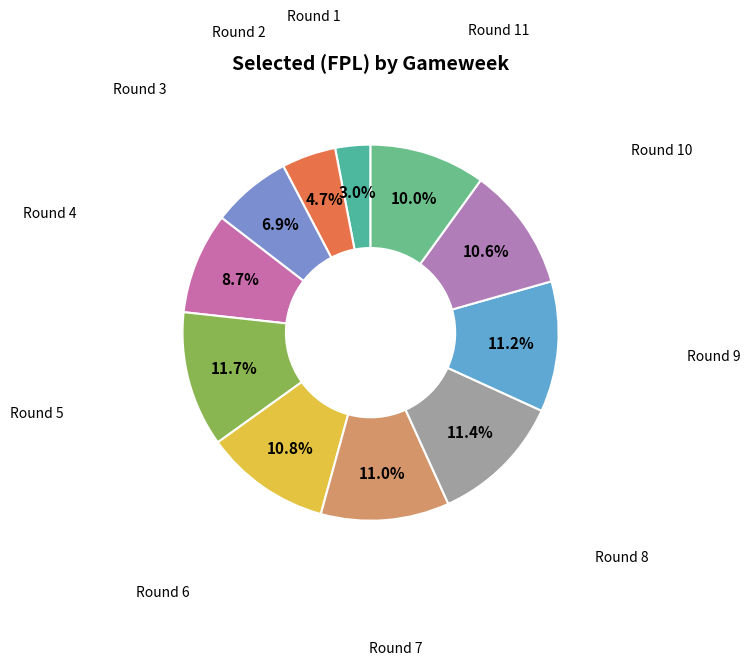

Is Round 9 the majority of the pie?

No